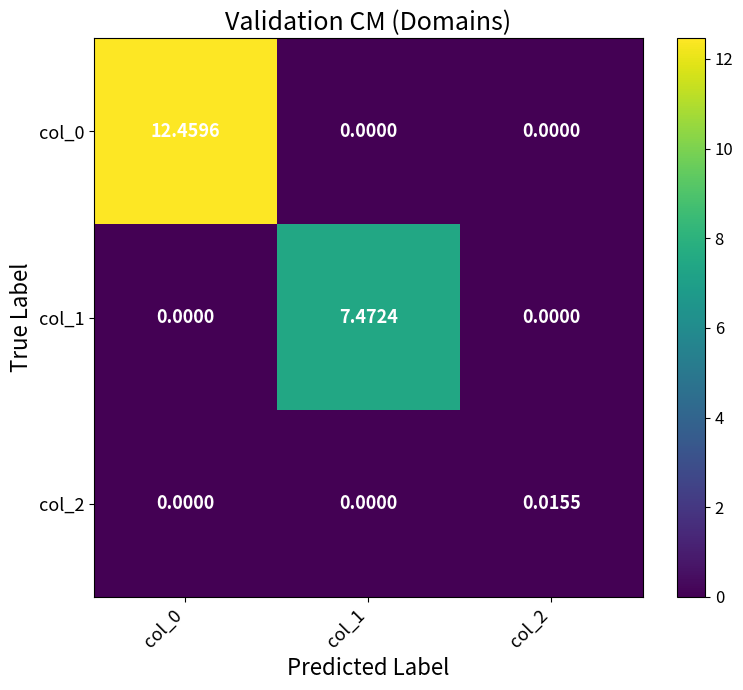

Is the value of col_1 at col_1 greater than the value of col_2 at col_0?

Yes